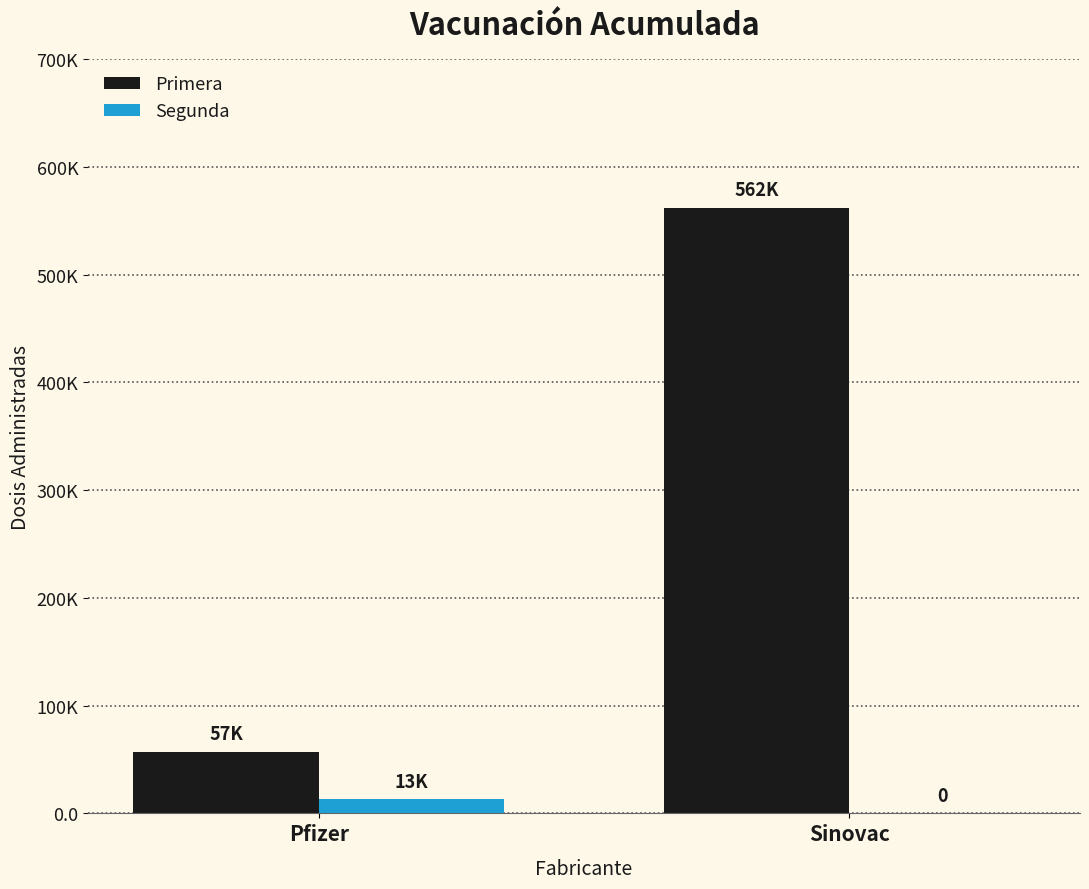

The Segunda series shows 13188 at Pfizer. True or false?

True